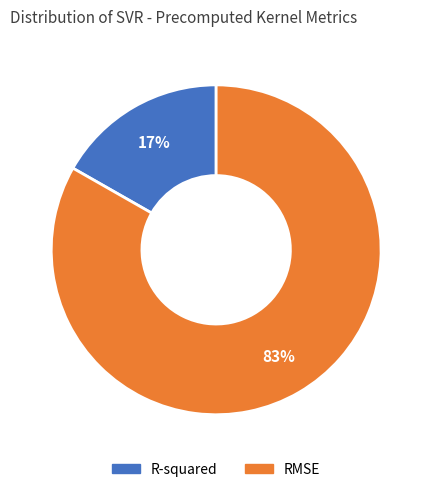

Which slice is the largest?

RMSE